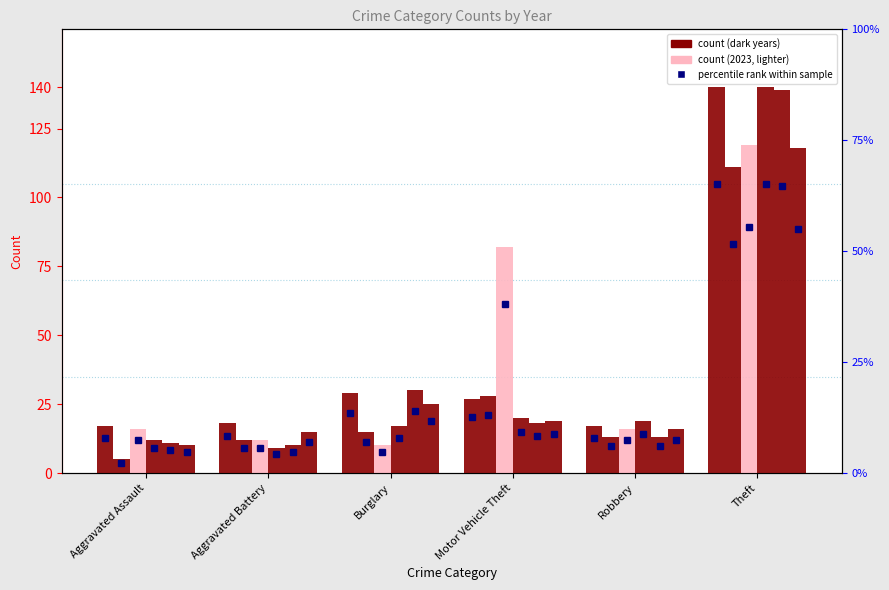

Is the value of 2018 at Robbery greater than the value of 2022 at Motor Vehicle Theft?

No